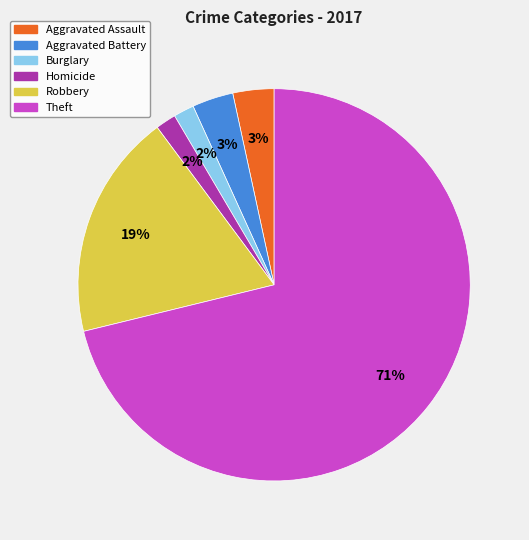

What is the majority slice?

Theft